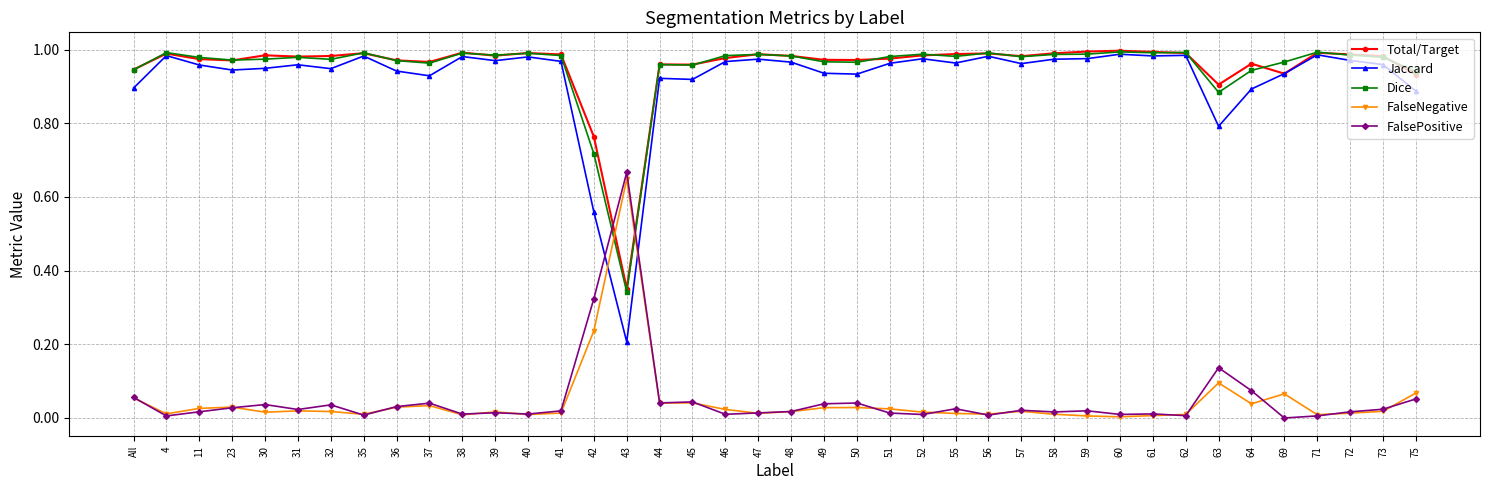

Between which two adjacent categories do FalsePositive and Jaccard first intersect?

42 and 43